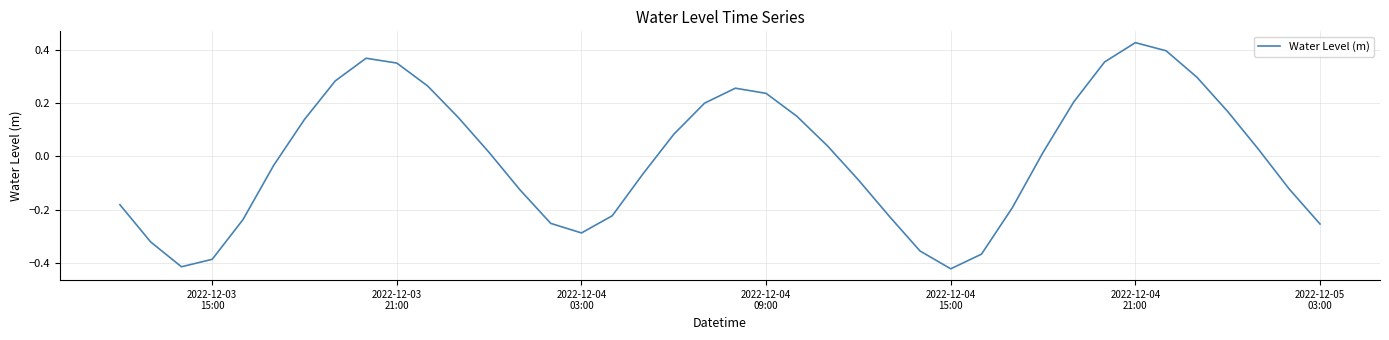

What is the difference between the maximum and minimum values?

0.8